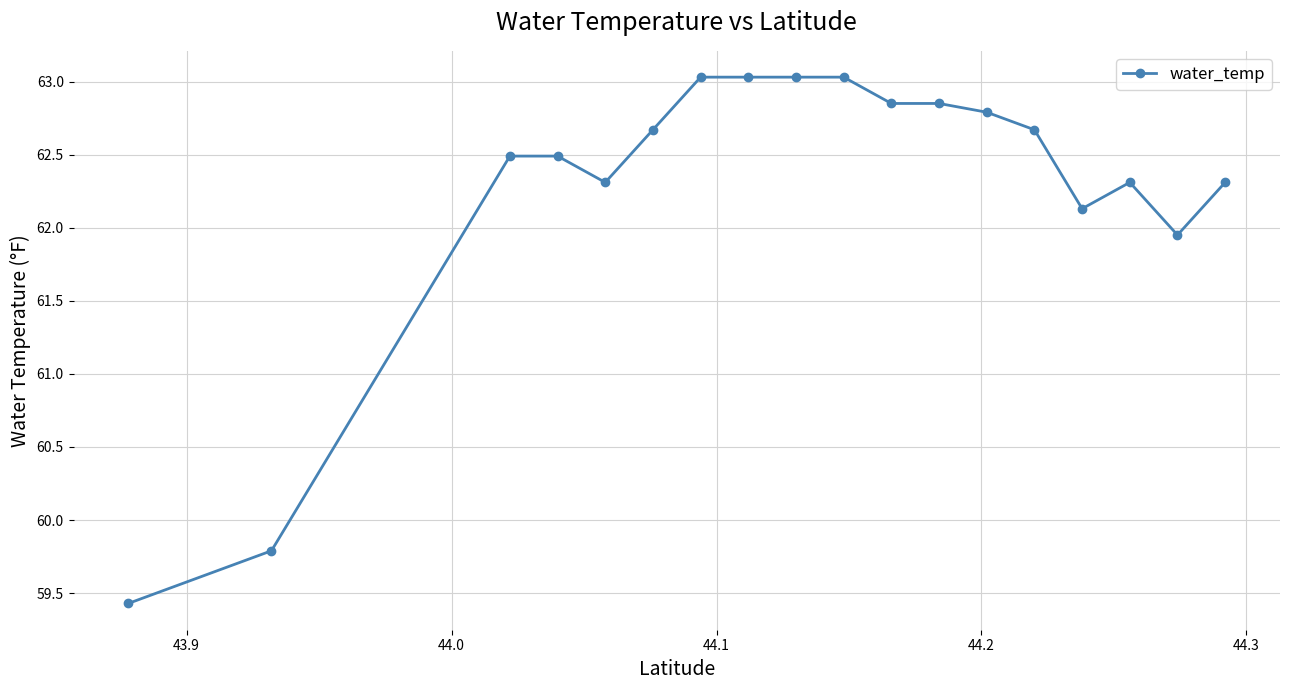

What is the minimum value shown in the chart?

59.4